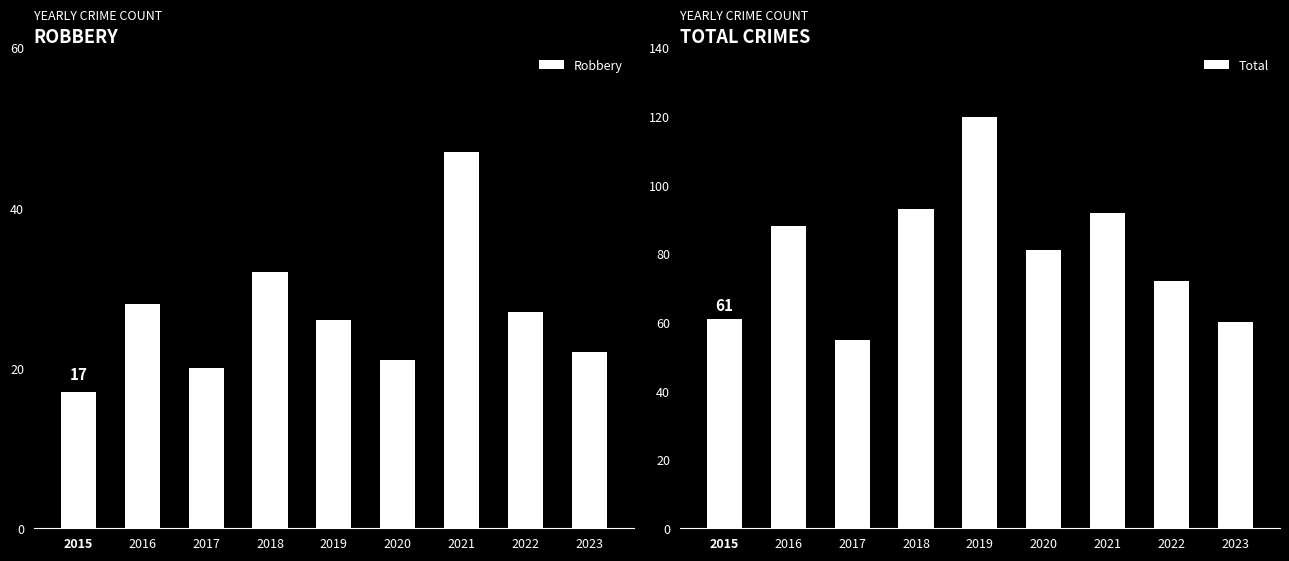

What is the difference between the second highest and minimum values in the Robbery series?

15